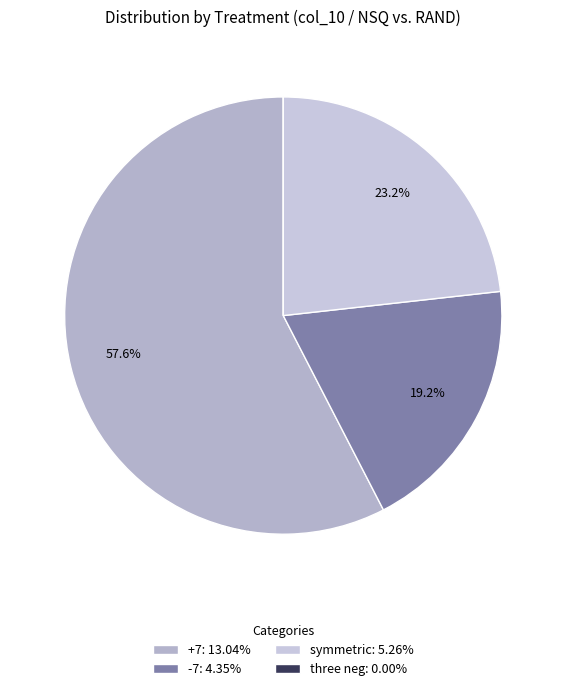

How many slices are in this pie chart?

4